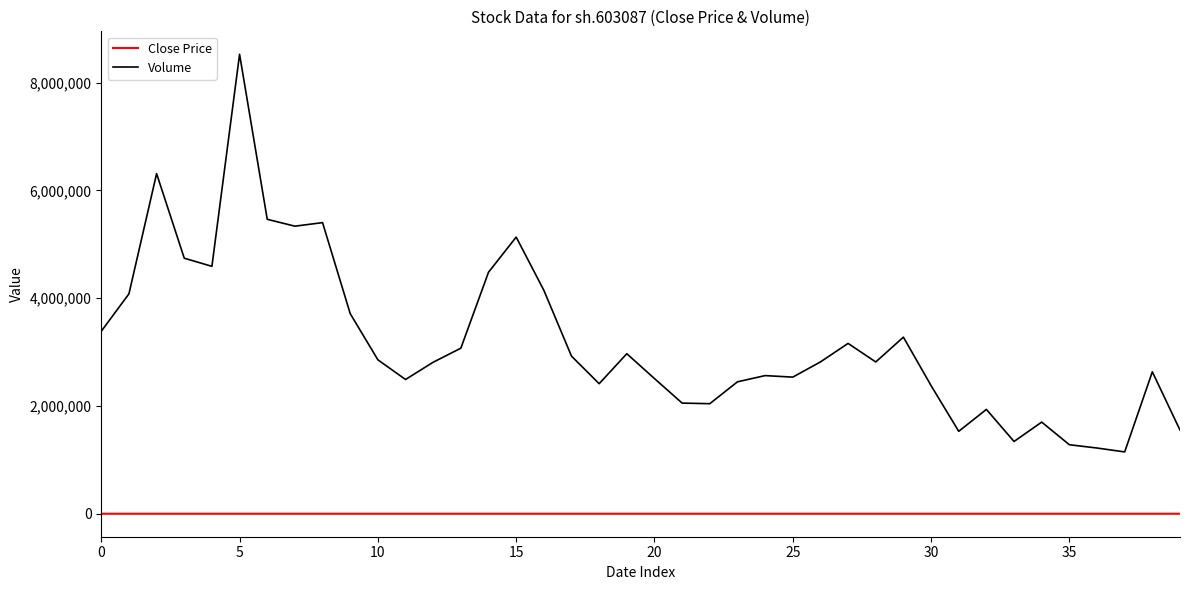

At how many categories does at least one series exceed 429827?

40